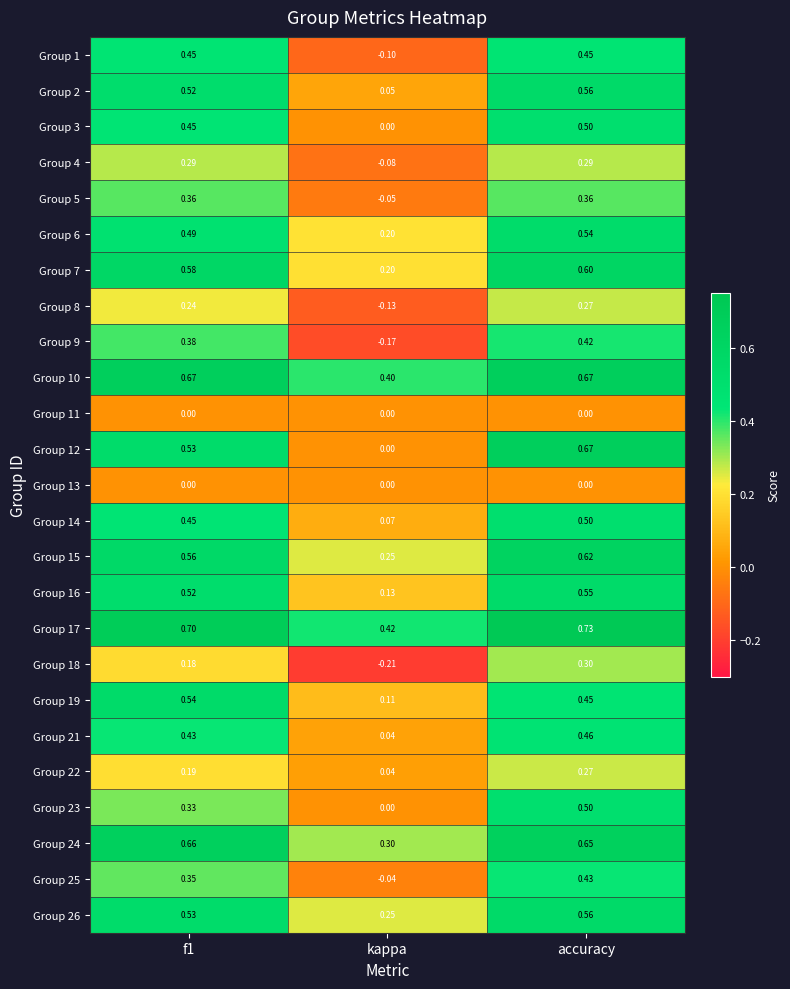

Which category has the lowest value in the Group 12 series?

kappa